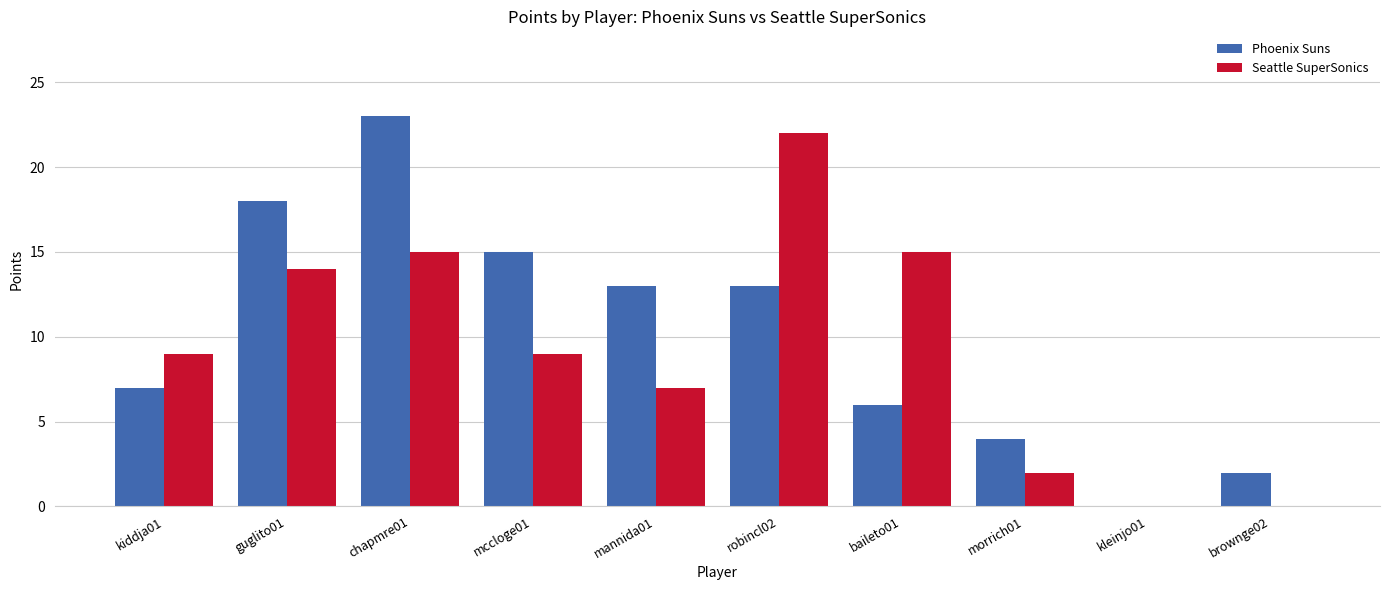

What is the sum of the Phoenix Suns values at kiddja01 and morrich01?

11